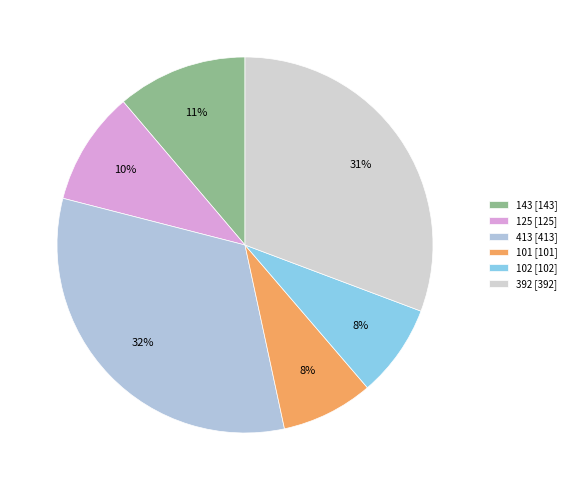

Between 101 and 413, which is larger?

413